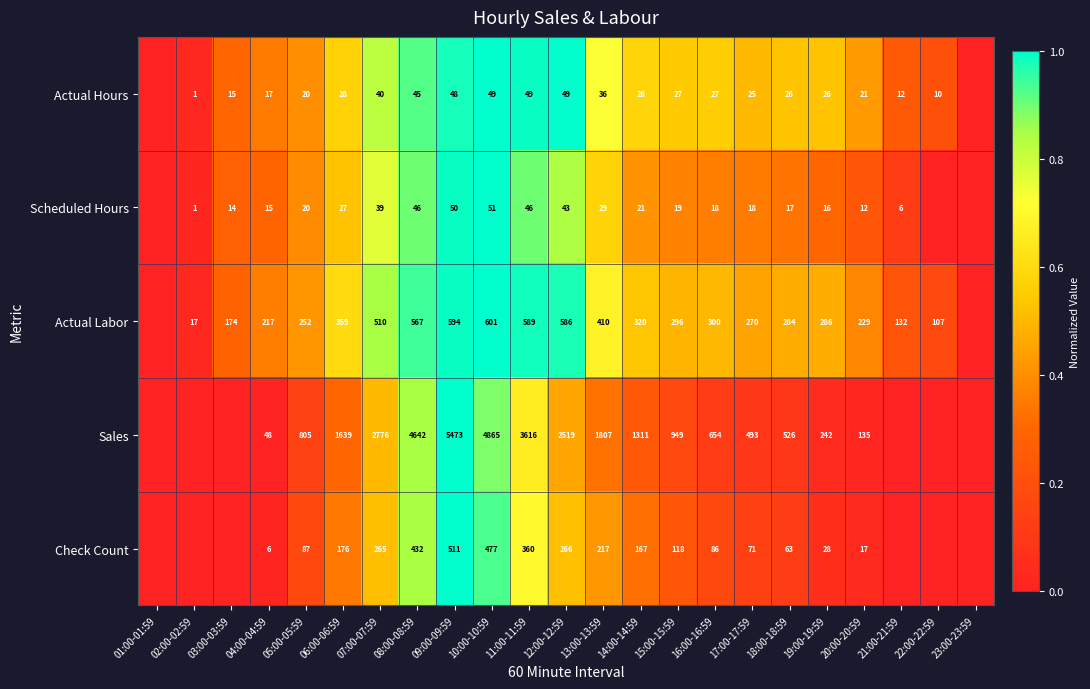

Is it true that Scheduled Hours equals 15 at 04:00-04:59?

True